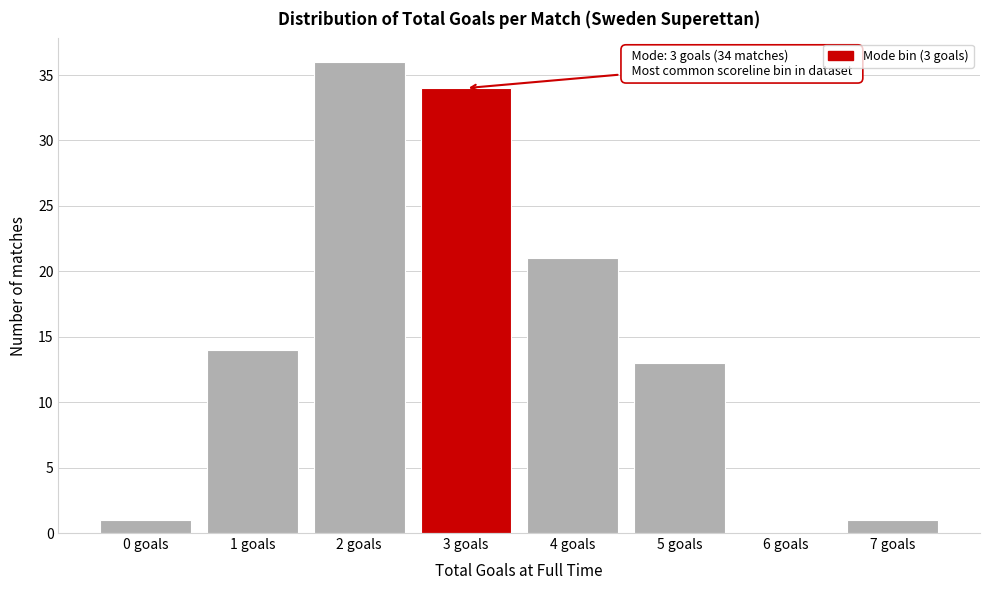

Reading right to left, what are all the values shown in this chart?

7 goals=1	6 goals=0	5 goals=13	4 goals=21	3 goals=34	2 goals=36	1 goals=14	0 goals=1